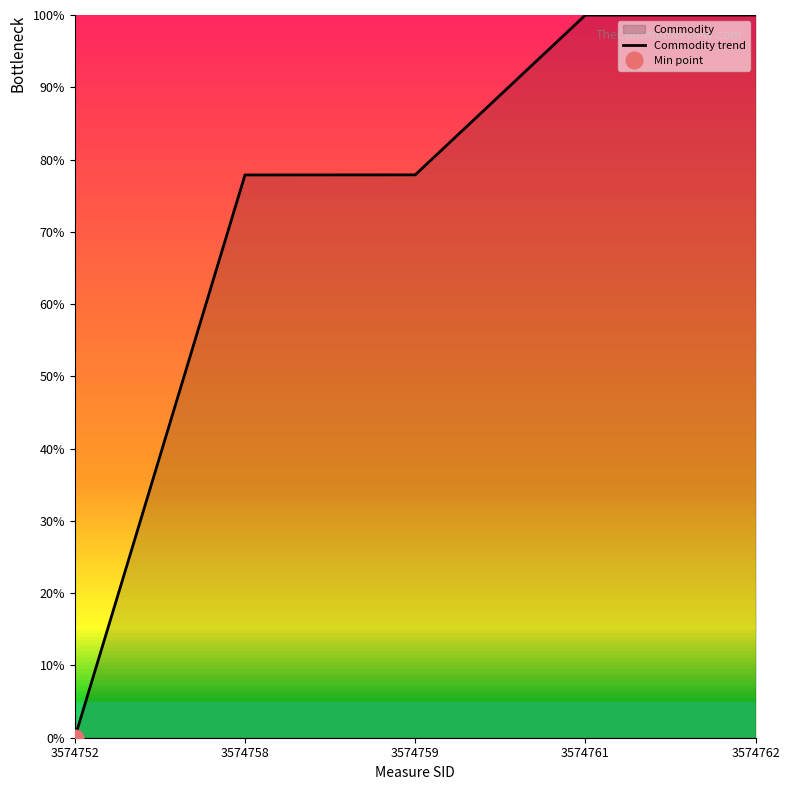

Where is the data nearest to the value 50?

3574758